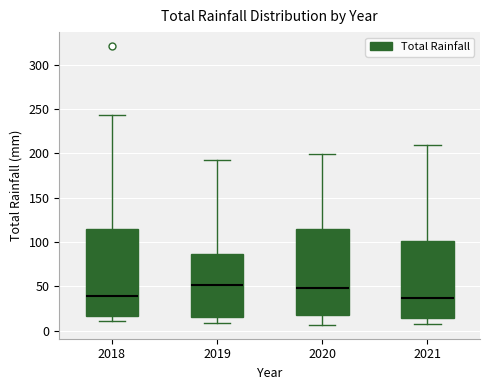

Where is the upper edge of the box at x = 2018 on the y-axis? The values are not printed on the chart, so give them approximately, as read against the axis.

115